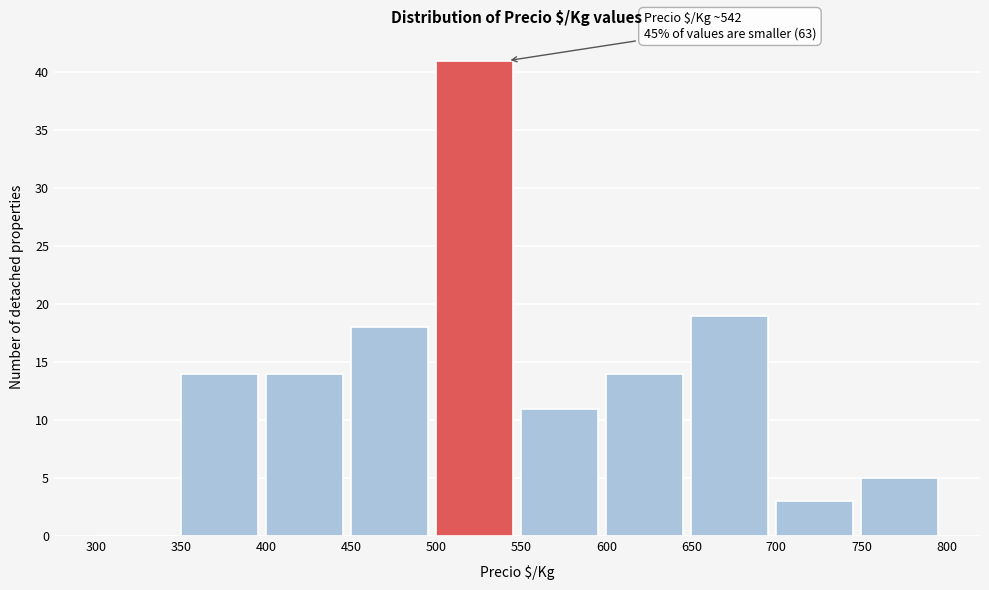

Over which range of the x-axis is the bar tallest?

500 to 550